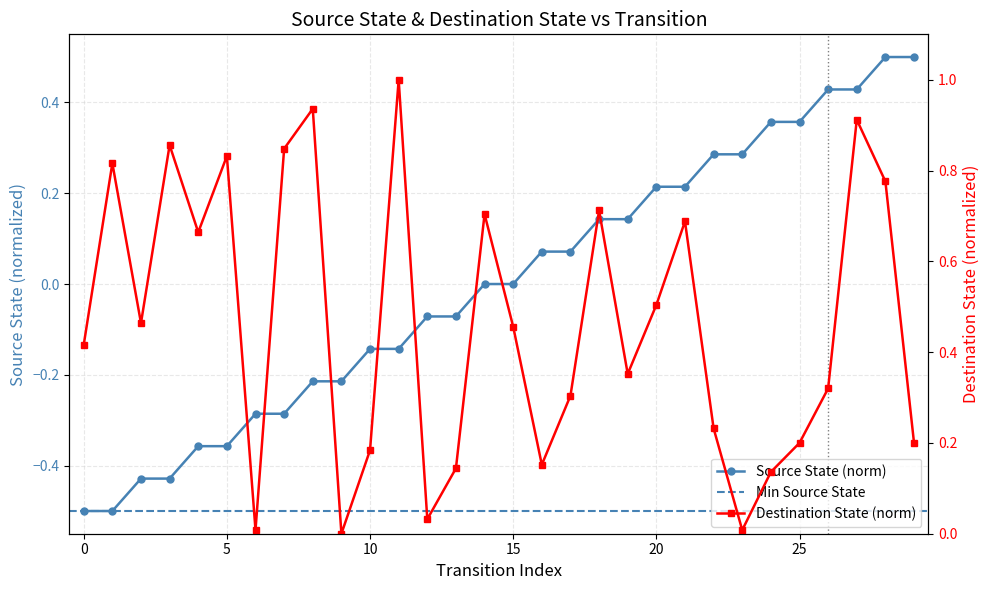

What is the total value across all series at 3?

0.4